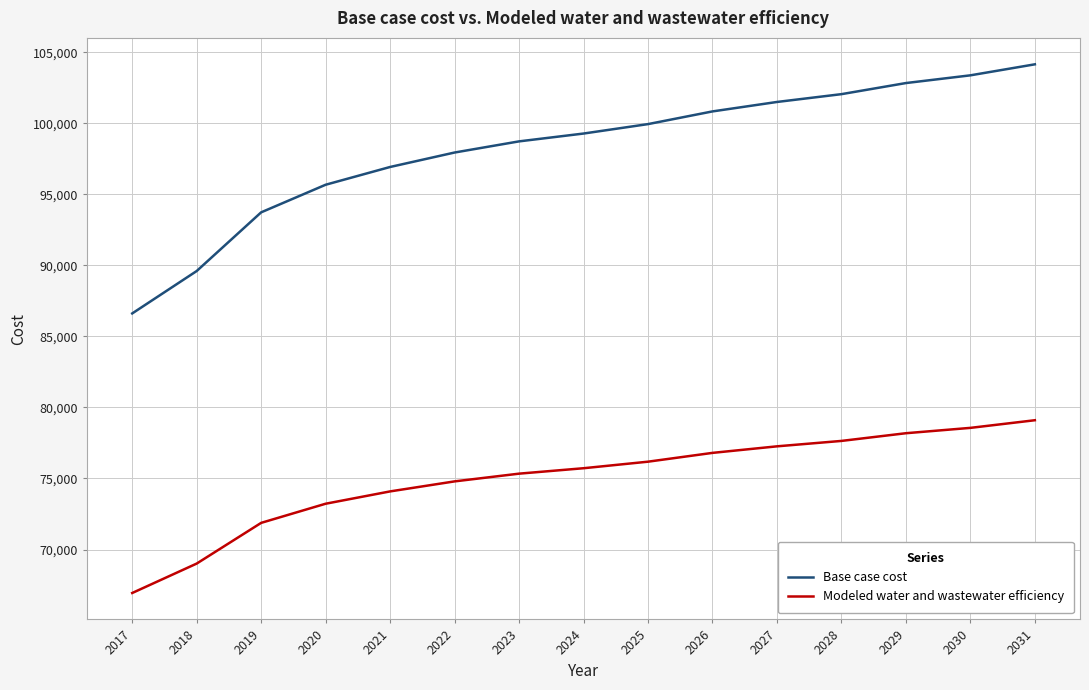

Which series has the widest spread of values?

Base case cost